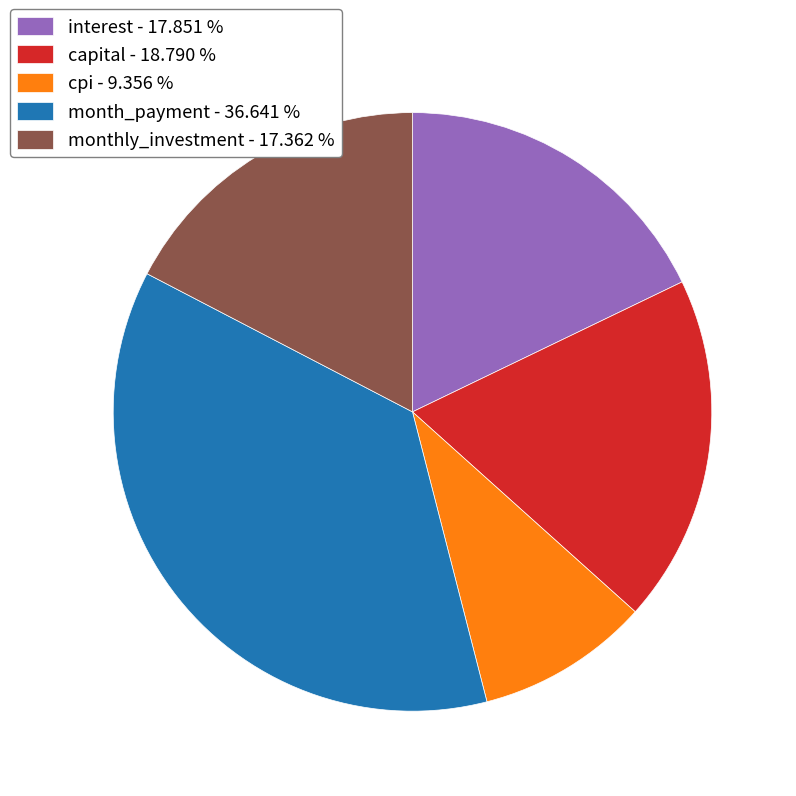

Which category has the smallest portion of the pie?

cpi - 9.356 %